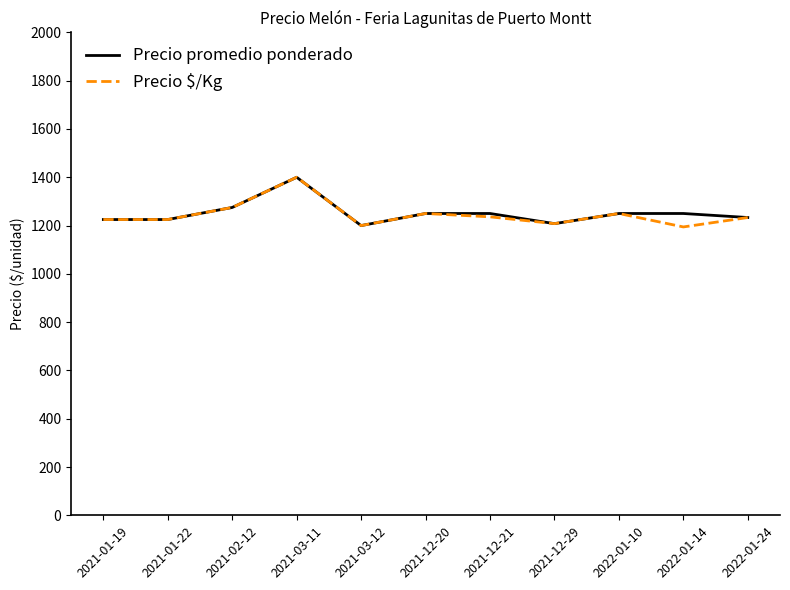

What is the difference between the highest and lowest values at 2022-01-14?

55.7